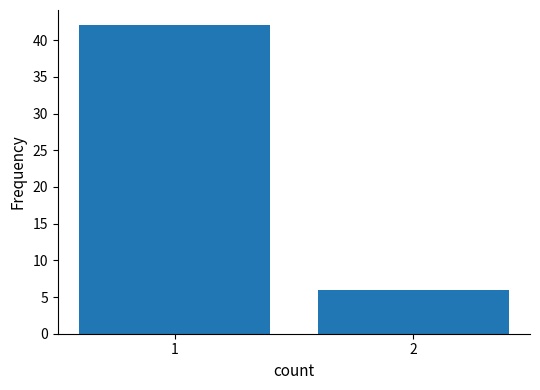

Reading left to right, transcribe all the data shown in this chart.

42	6